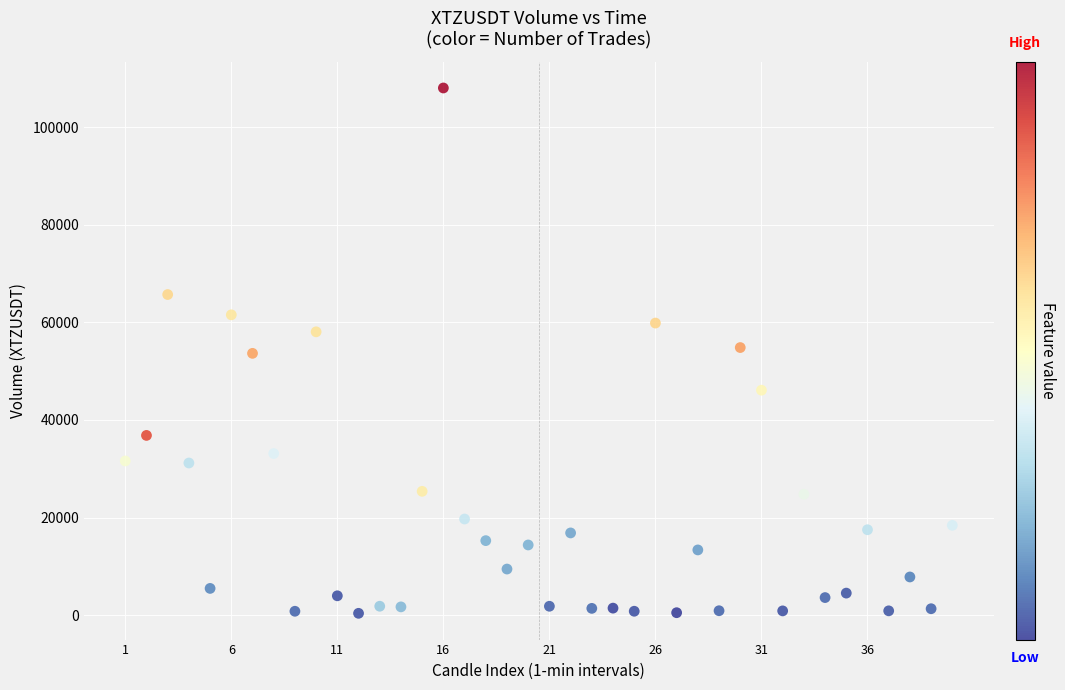

What is the range of X values (max minus min)?

2340000.0